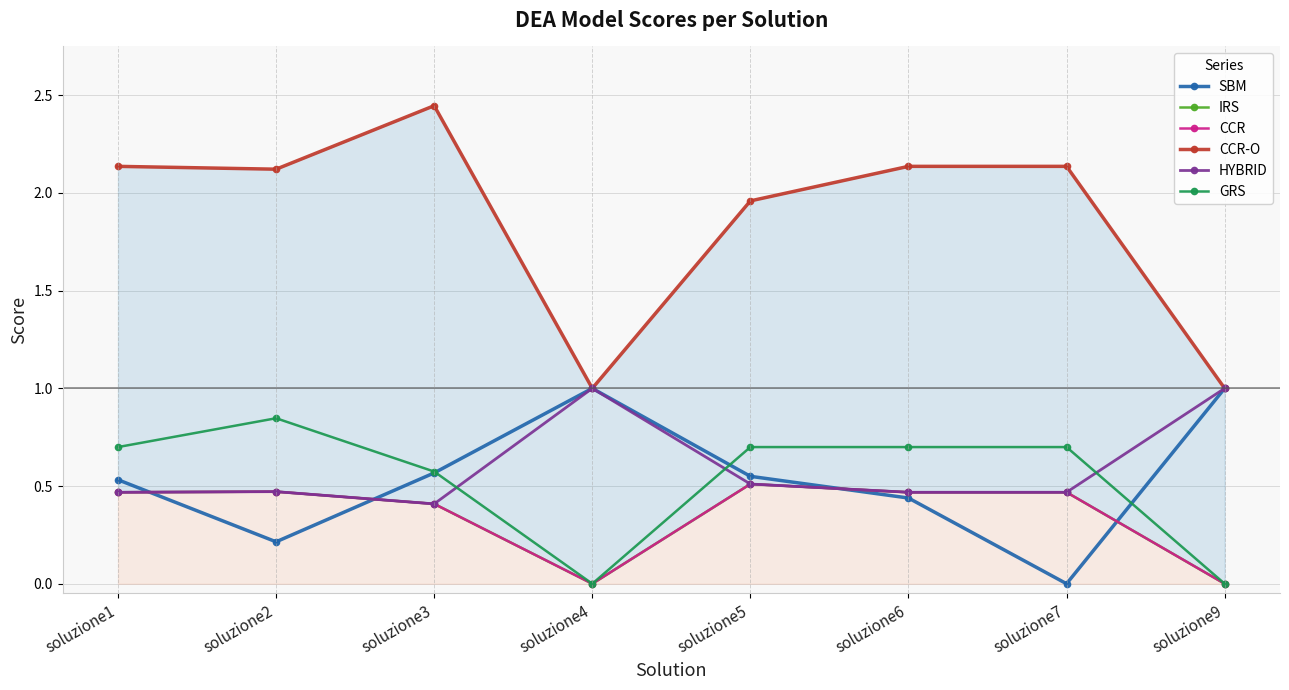

In SBM, how many points are higher than both neighbors (excluding endpoints)?

1